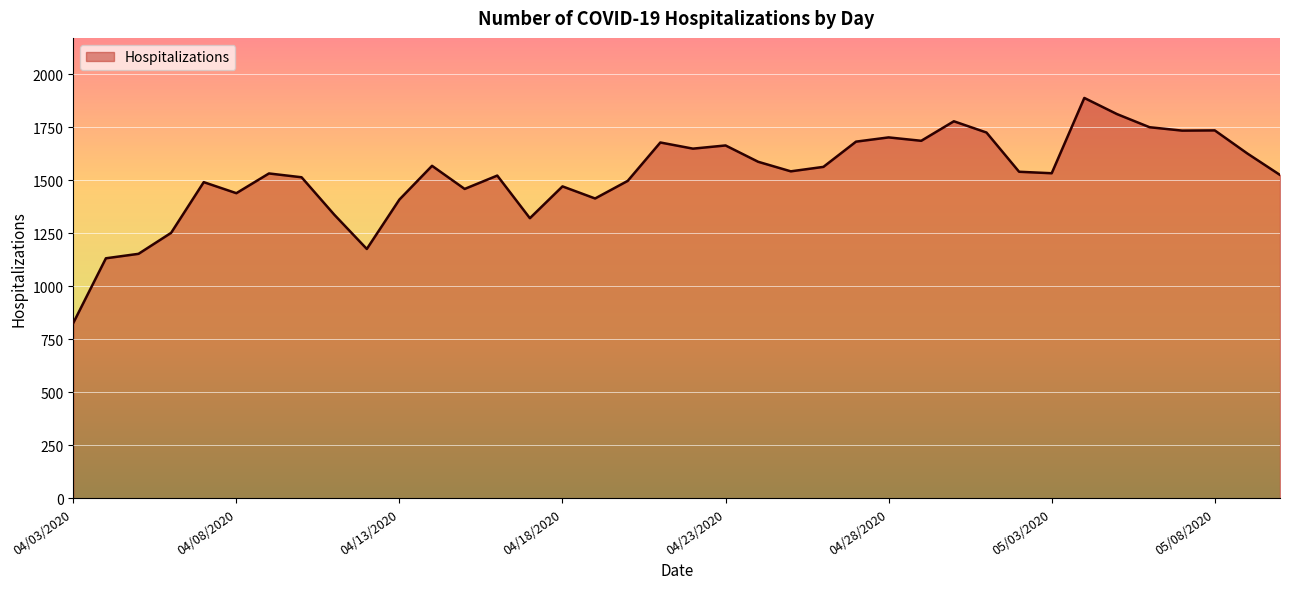

What is the difference between the maximum and minimum values?

1061